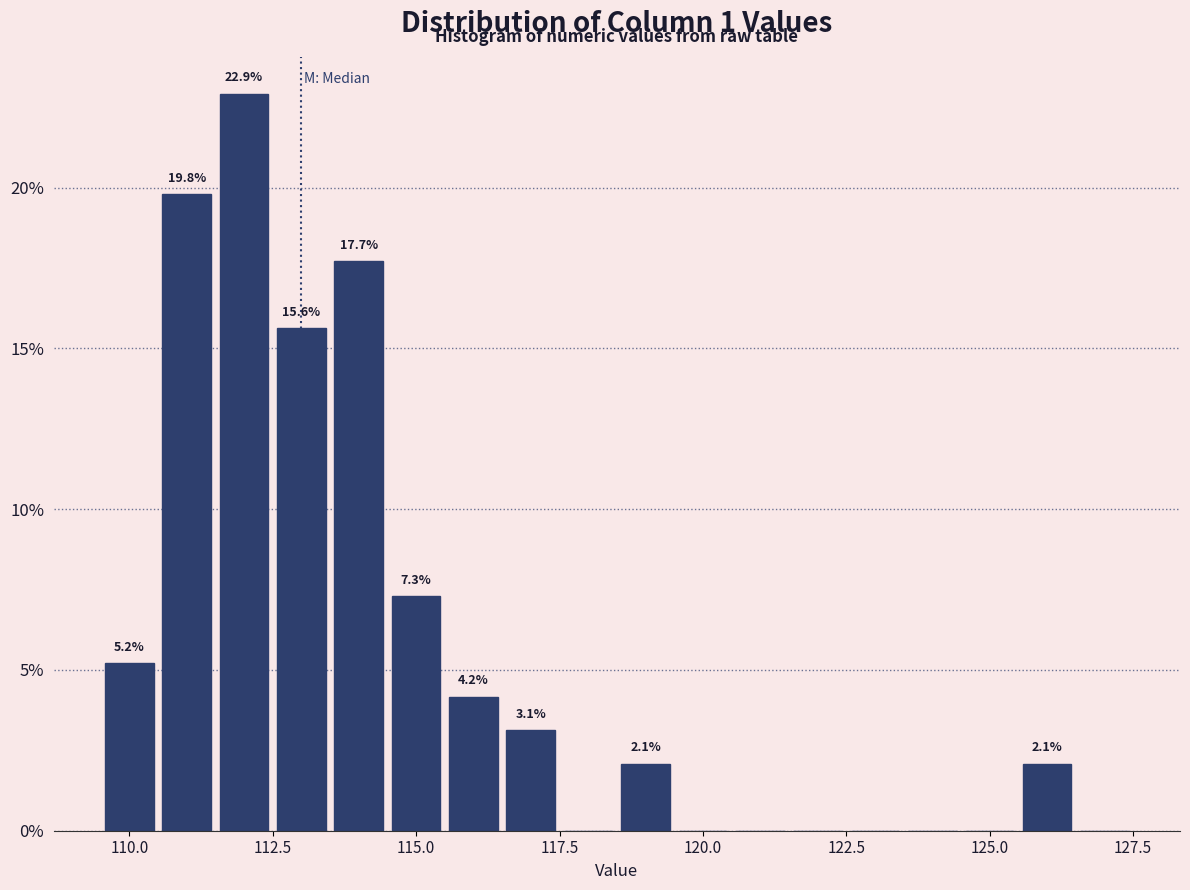

Read against the x-axis, roughly where is the centre of the tallest bar?

112.0